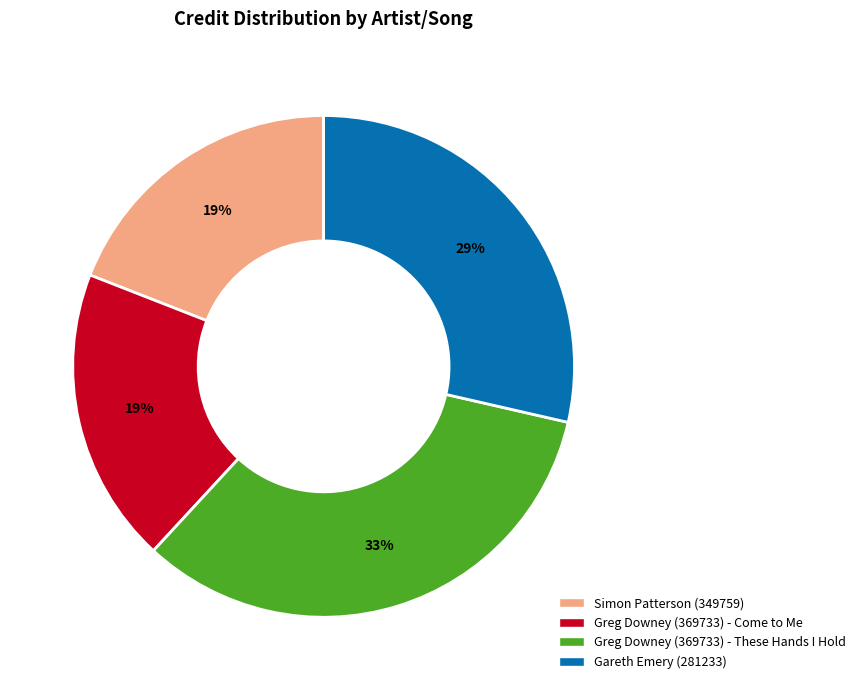

Which category has the biggest portion of the pie?

Greg Downey (369733) - These Hands I Hold